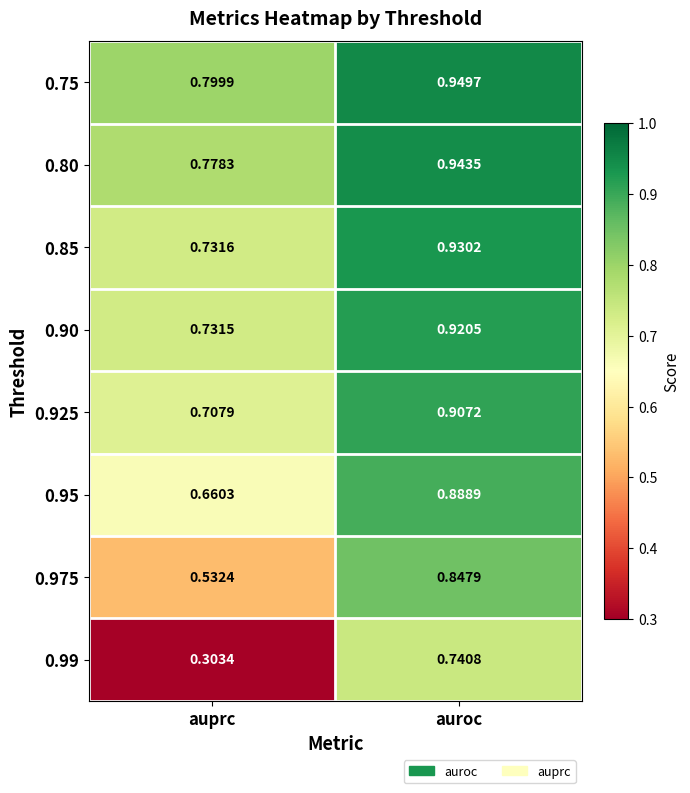

Which category has the highest value across all series?

auroc